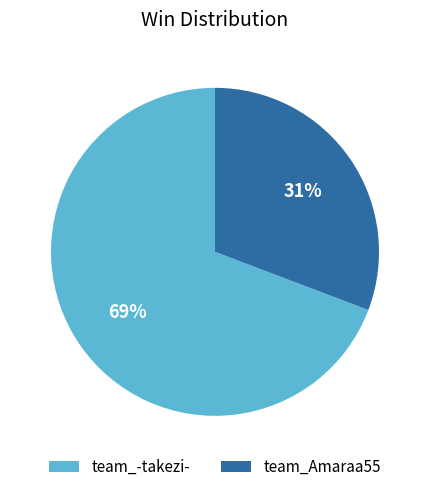

To the nearest percent, what percentage of the pie is team_Amaraa55?

31%